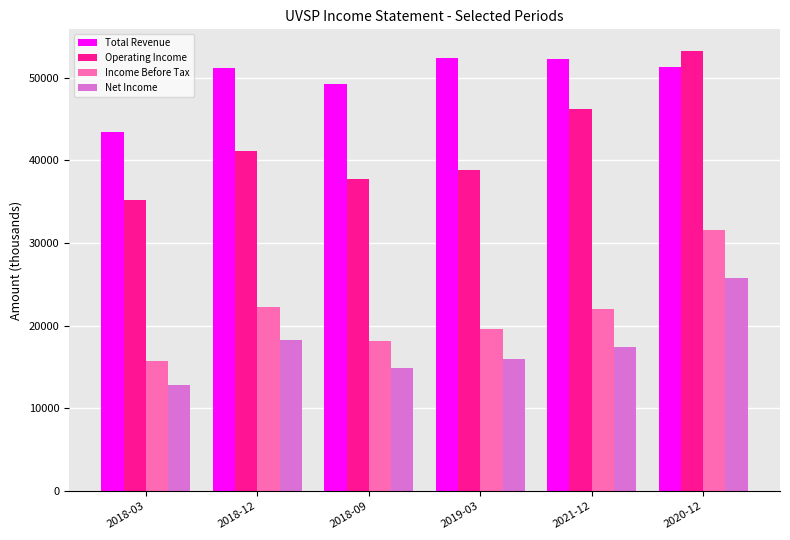

What is the sum of all Total Revenue values?

300000